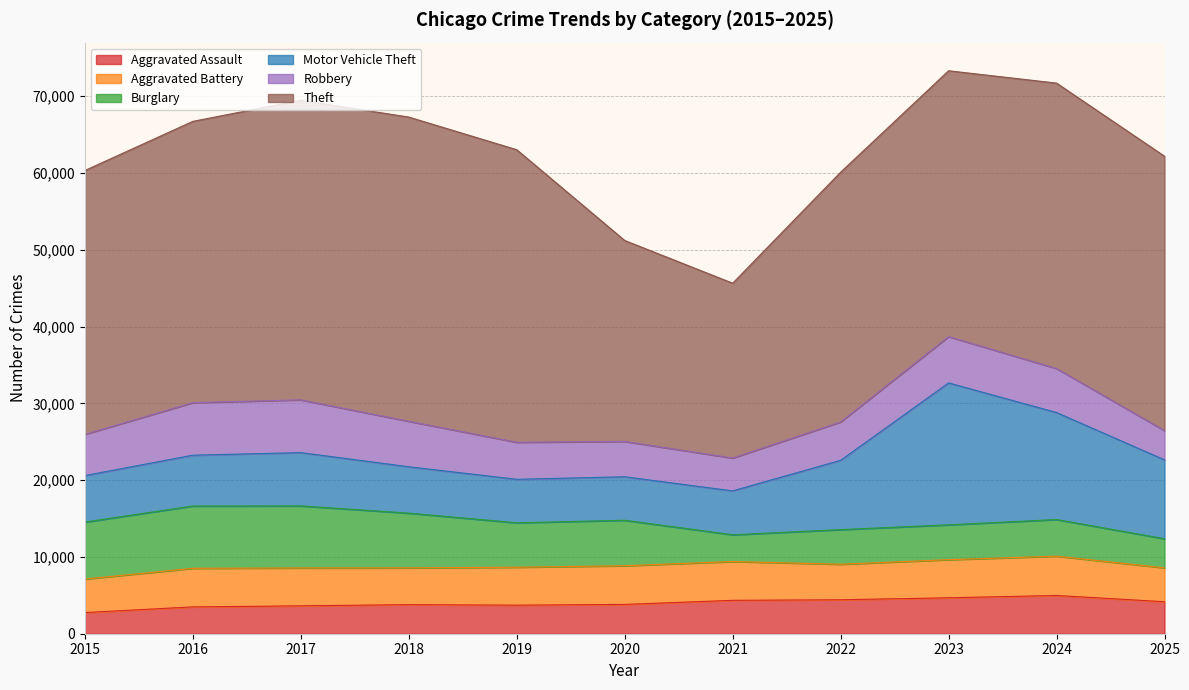

What is the total value across all series at 2020?

51202